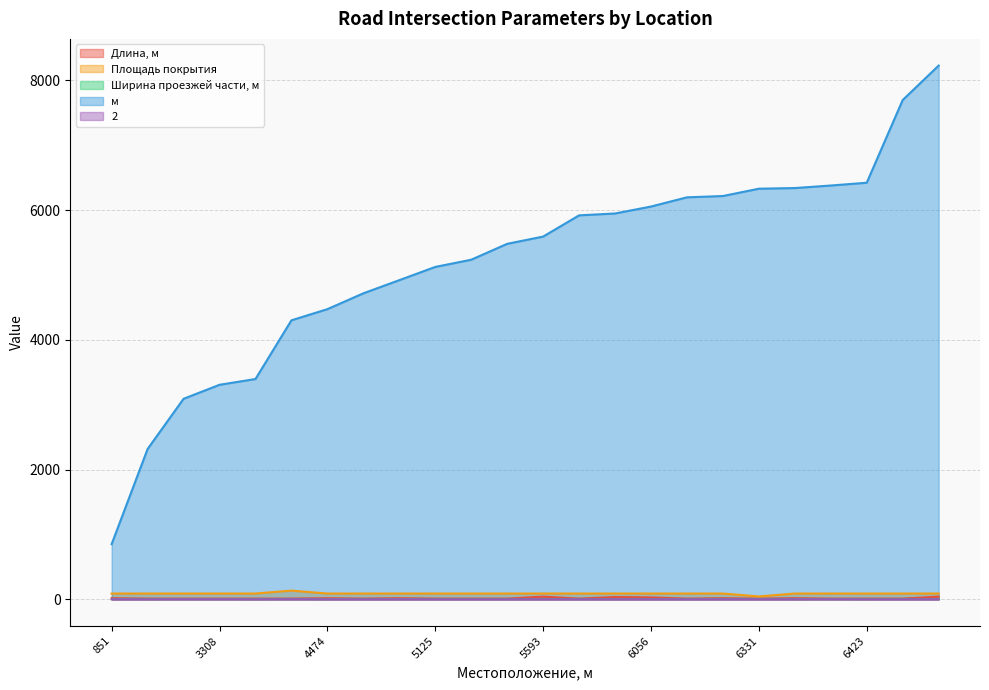

Does the chart have visible grid lines?

Yes